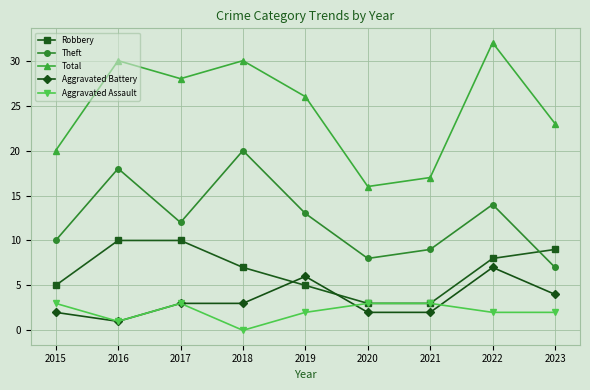

Is the value of Aggravated Assault at 2022 greater than the value of Aggravated Battery at 2022?

No